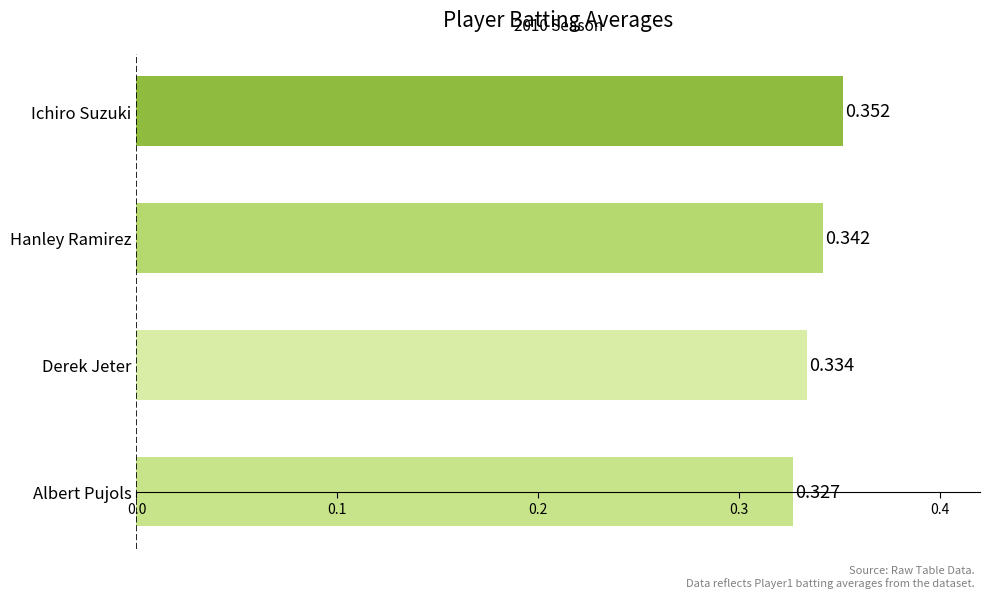

Which label corresponds to the smallest value in the chart?

Albert Pujols